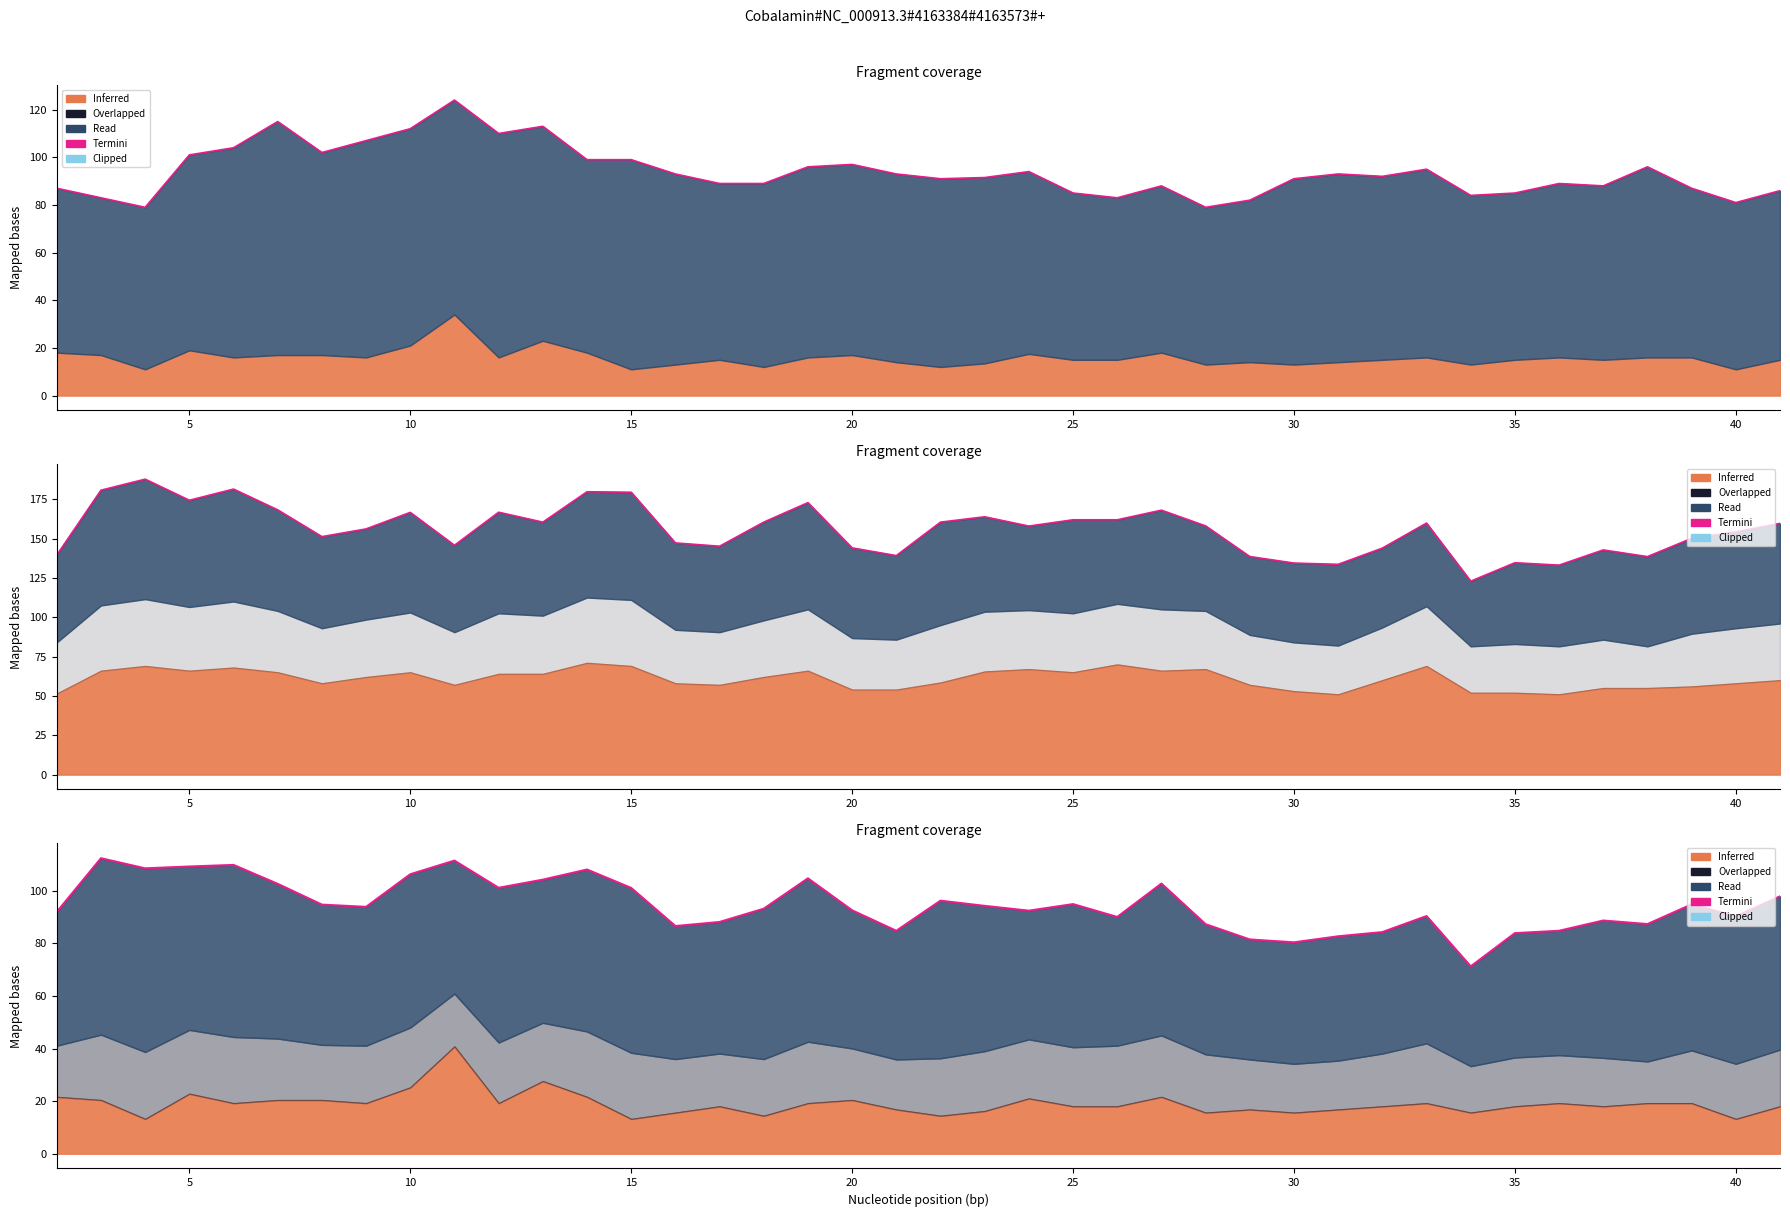

What is the minimum value shown in the chart?

71.2